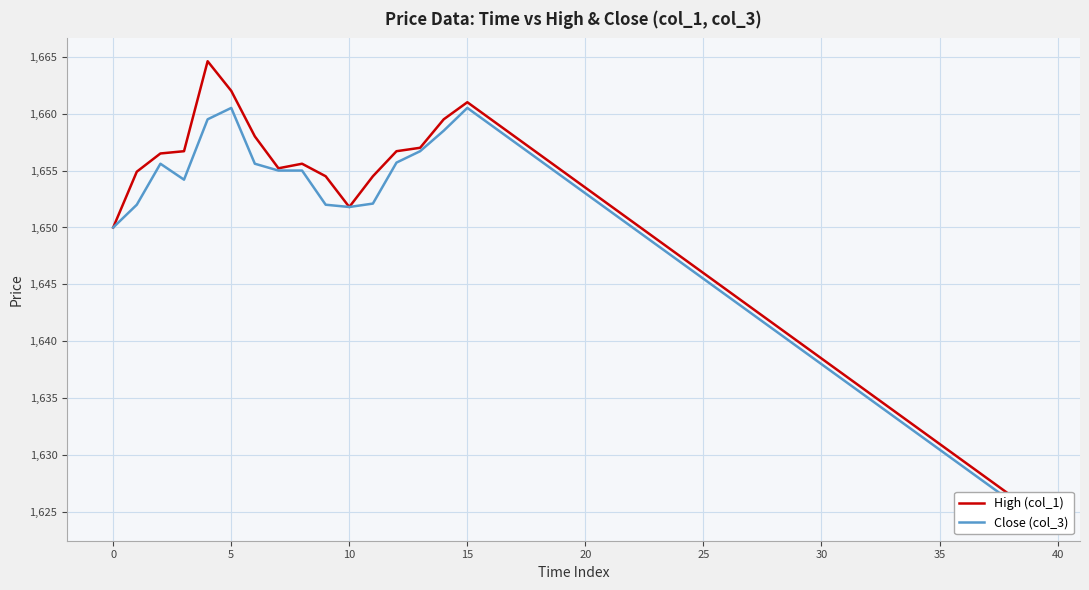

Reading left to right, what are all the values shown in this chart?

High (col_1): 1650.0	1654.9	1656.5	1656.7	1664.6	1662.0	1658.0	1655.2	1655.6	1654.5	1651.8	1654.5	1656.7	1657.0	1659.5	1661.0	1659.5	1658.0	1656.5	1655.0	1653.5	1652.0	1650.5	1649.0	1647.5	1646.0	1644.5	1643.0	1641.5	1640.0	1638.5	1637.0	1635.5	1634.0	1632.5	1631.0	1629.5	1628.0	1626.5	1625.0
Close (col_3): 1650.0	1652.0	1655.6	1654.2	1659.5	1660.5	1655.6	1655.0	1655.0	1652.0	1651.8	1652.1	1655.7	1656.7	1658.5	1660.5	1659.0	1657.5	1656.0	1654.5	1653.0	1651.5	1650.0	1648.5	1647.0	1645.5	1644.0	1642.5	1641.0	1639.5	1638.0	1636.5	1635.0	1633.5	1632.0	1630.5	1629.0	1627.5	1626.0	1624.5